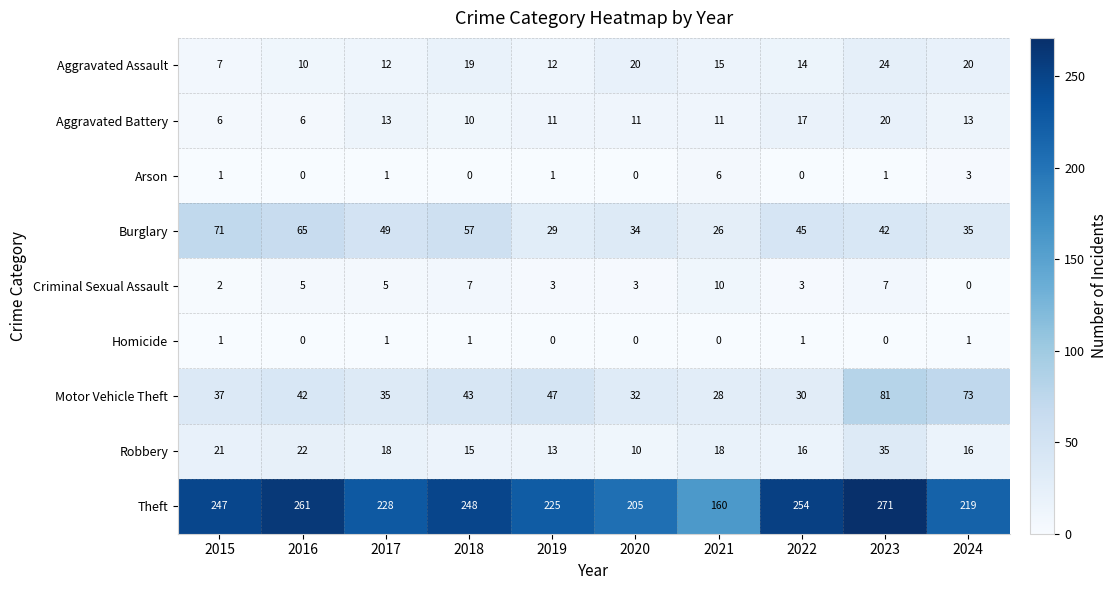

Where does the Robbery series first go above 18?

2015